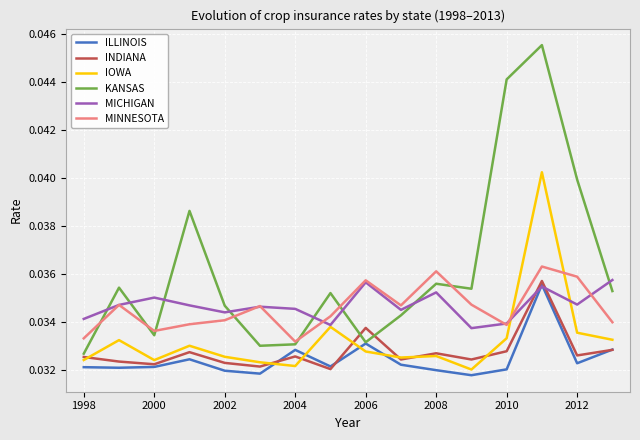

Which series has the largest range (max minus min)?

KANSAS